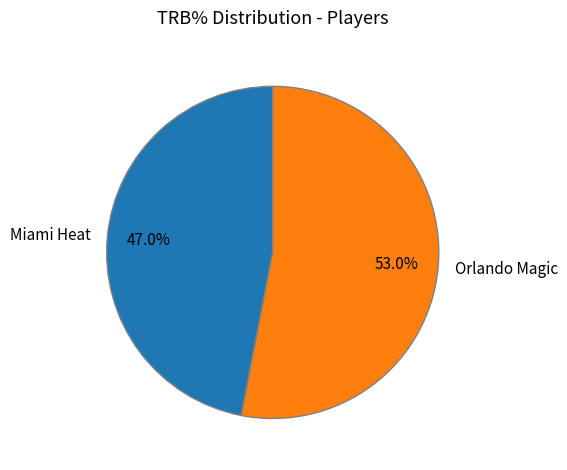

Does any single category account for the majority?

Yes